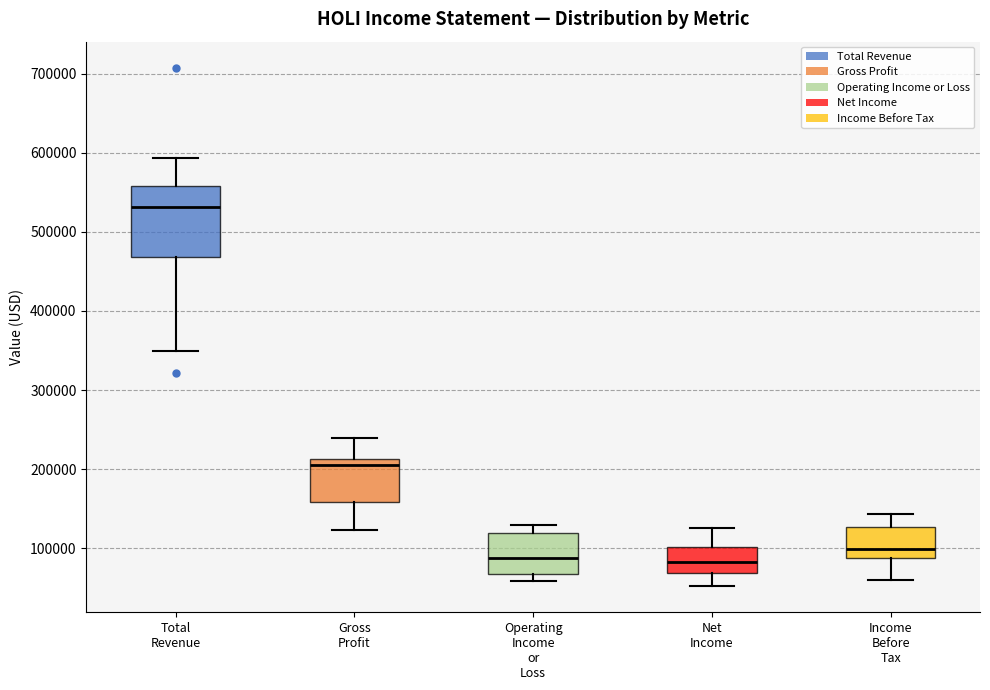

Which box has the highest median line?

Total Revenue